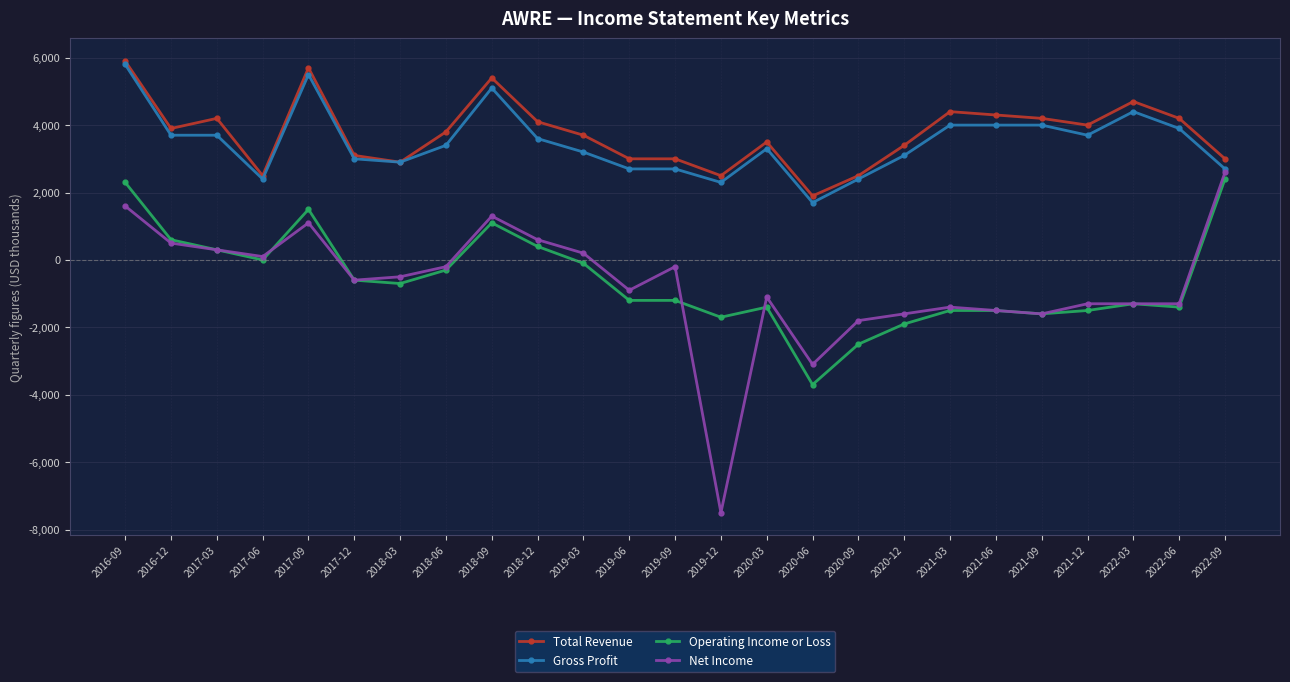

Rank the series at 2019-06 from highest to lowest value.

Total Revenue, Gross Profit, Net Income, Operating Income or Loss